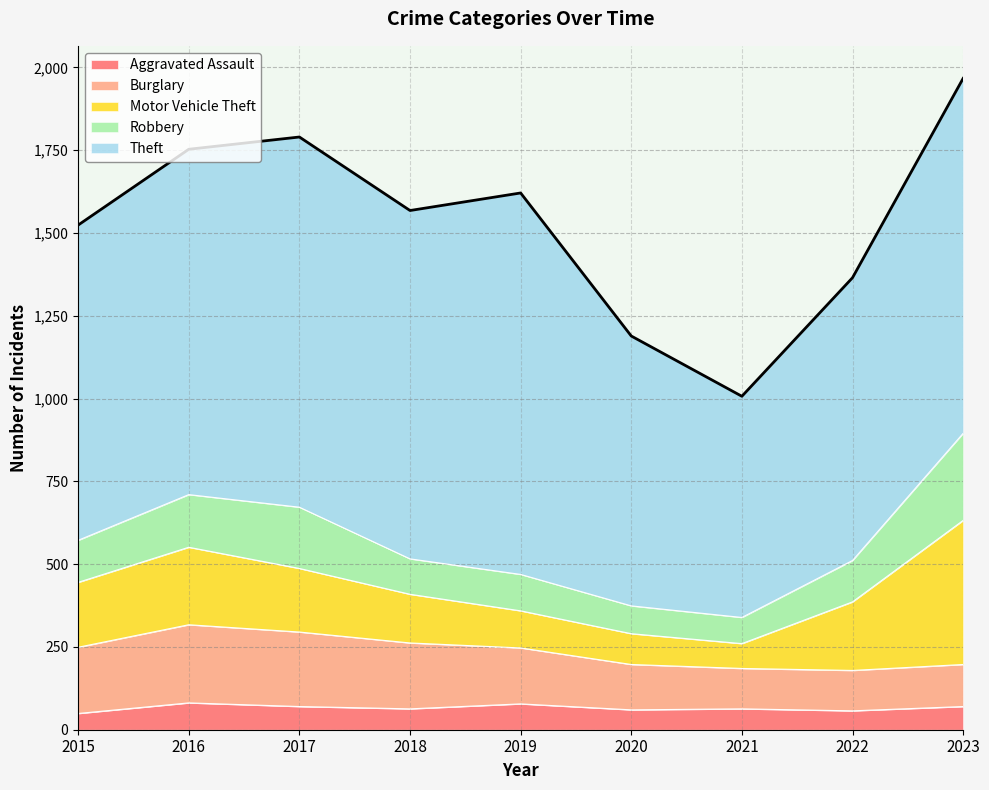

At which category does the chart reach its peak across all series?

2019